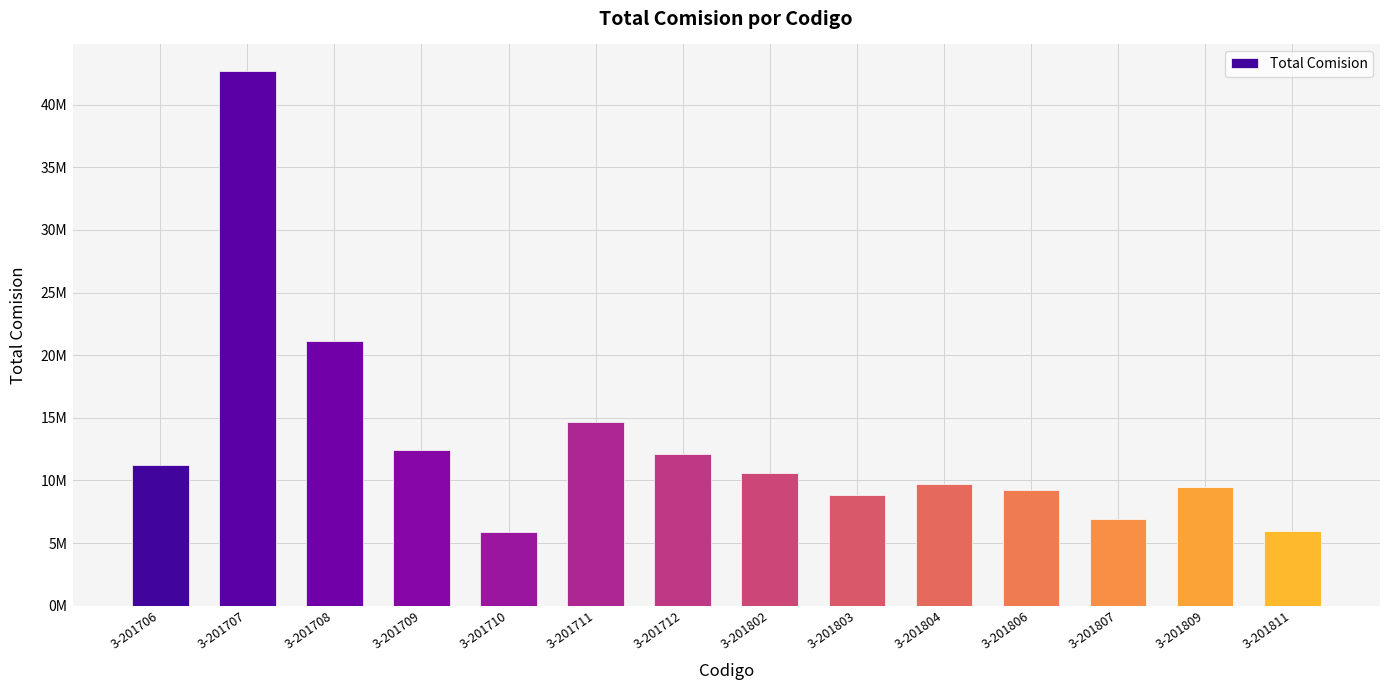

Where is the data nearest to the value 24275028?

3-201708